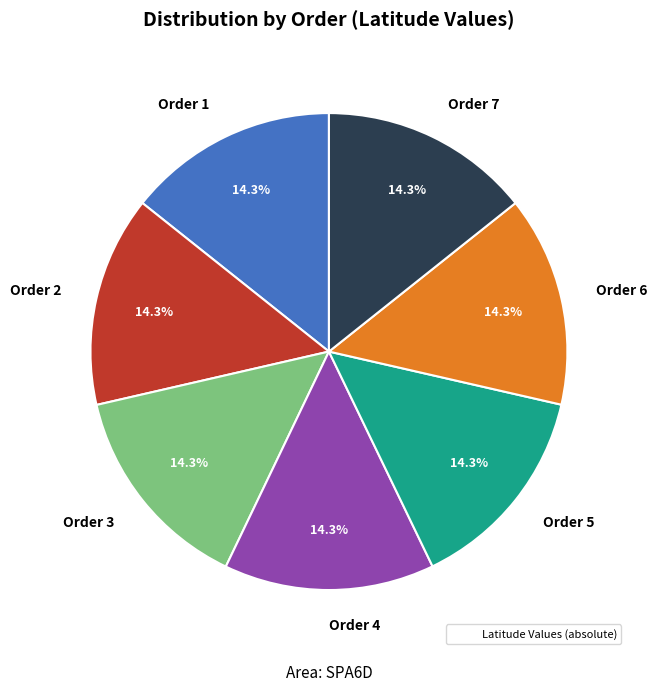

What is the ratio of the value at Order 6 to the value at Order 1?

1.0